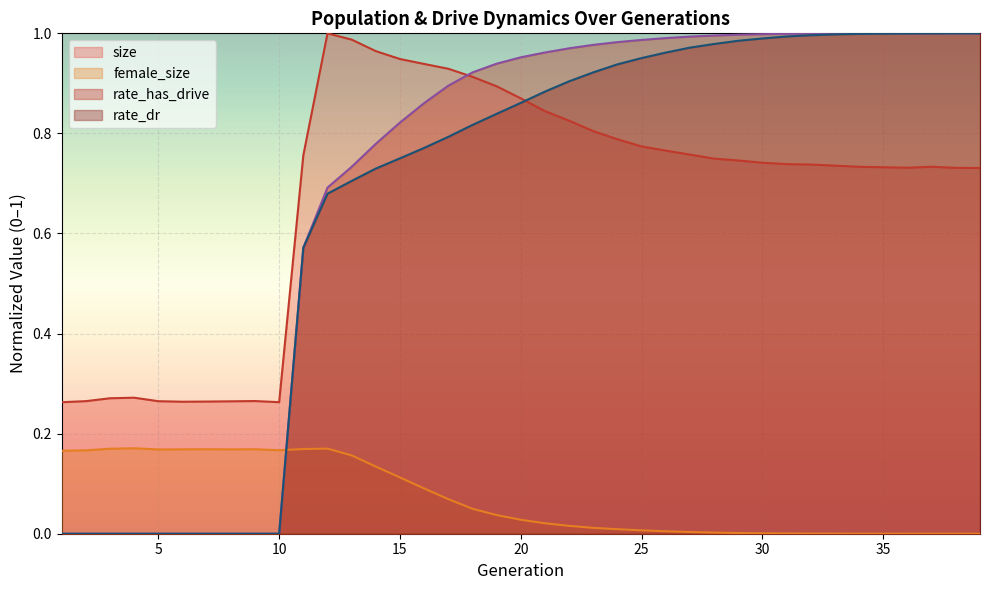

Reading left to right, list all the values displayed in this chart.

size: 0.3	0.3	0.3	0.3	0.3	0.3	0.3	0.3	0.3	0.3	0.8	1.0	1.0	1.0	0.9	0.9	0.9	0.9	0.9	0.9	0.8	0.8	0.8	0.8	0.8	0.8	0.8	0.7	0.7	0.7	0.7	0.7	0.7	0.7	0.7	0.7	0.7	0.7	0.7
female_size: 0.2	0.2	0.2	0.2	0.2	0.2	0.2	0.2	0.2	0.2	0.2	0.2	0.2	0.1	0.1	0.1	0.1	0.0	0.0	0.0	0.0	0.0	0.0	0.0	0.0	0.0	0.0	0.0	0.0	0.0	0.0	0.0	0.0	0.0	0.0	0.0	0.0	0.0	0.0
rate_dr: 0.0	0.0	0.0	0.0	0.0	0.0	0.0	0.0	0.0	0.0	0.6	0.7	0.7	0.7	0.8	0.8	0.8	0.8	0.8	0.9	0.9	0.9	0.9	0.9	1.0	1.0	1.0	1.0	1.0	1.0	1.0	1.0	1.0	1.0	1.0	1.0	1.0	1.0	1.0
rate_has_drive: 0.0	0.0	0.0	0.0	0.0	0.0	0.0	0.0	0.0	0.0	0.6	0.7	0.7	0.8	0.8	0.9	0.9	0.9	0.9	1.0	1.0	1.0	1.0	1.0	1.0	1.0	1.0	1.0	1.0	1.0	1.0	1.0	1.0	1.0	1.0	1.0	1.0	1.0	1.0